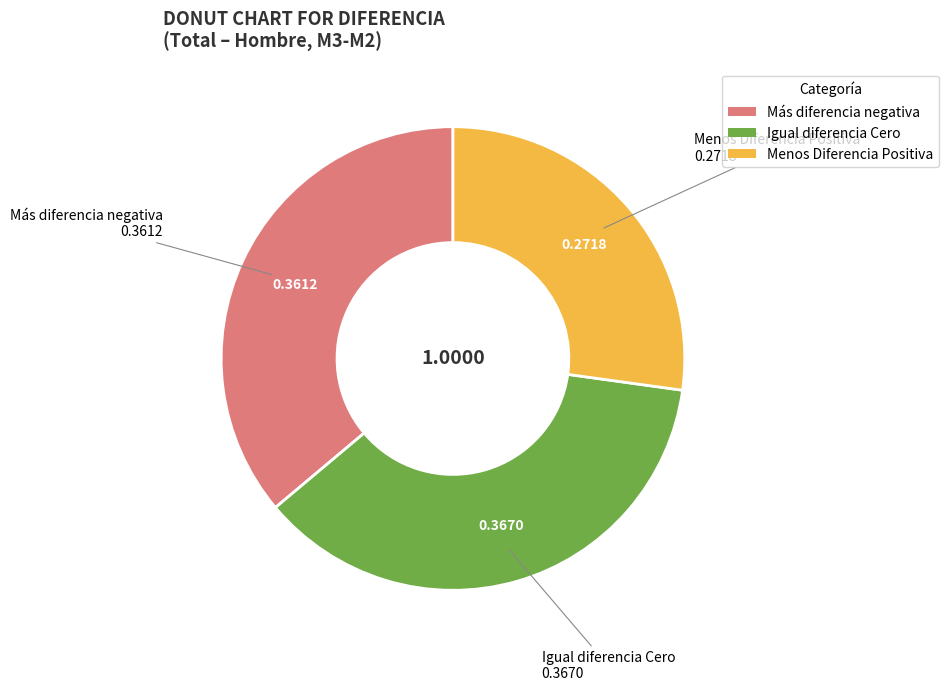

Is there any slice that represents more than half of the pie?

No